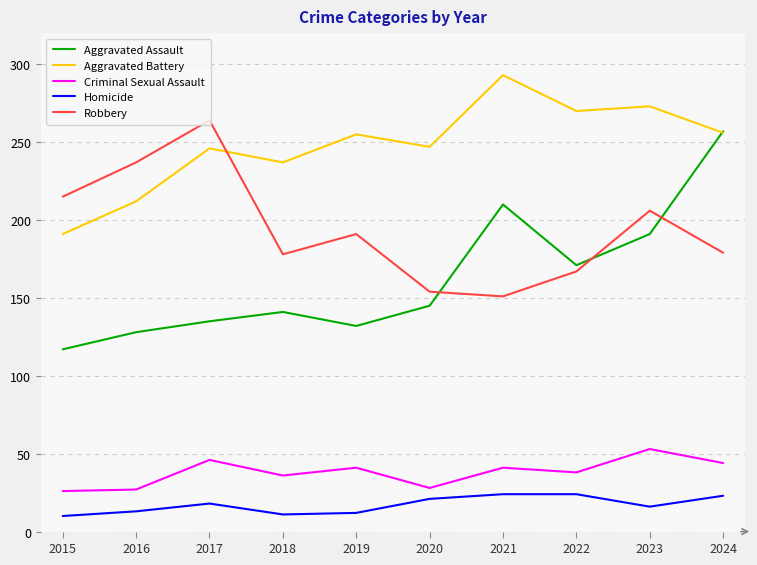

What is the sum of all Homicide values?

172